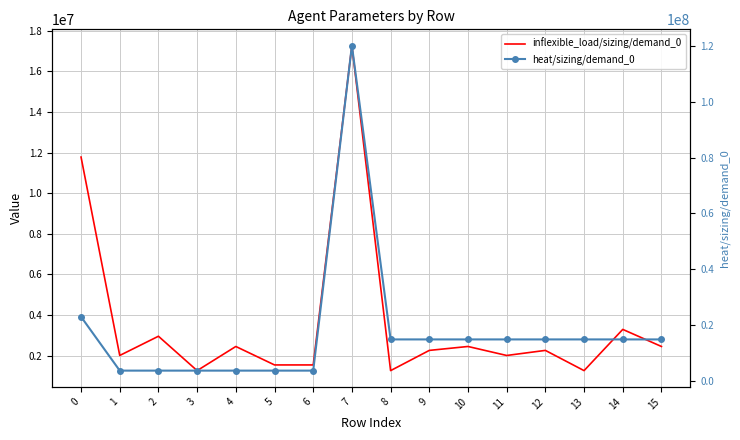

Read the heat/sizing/demand_0 value at 9.

15000000